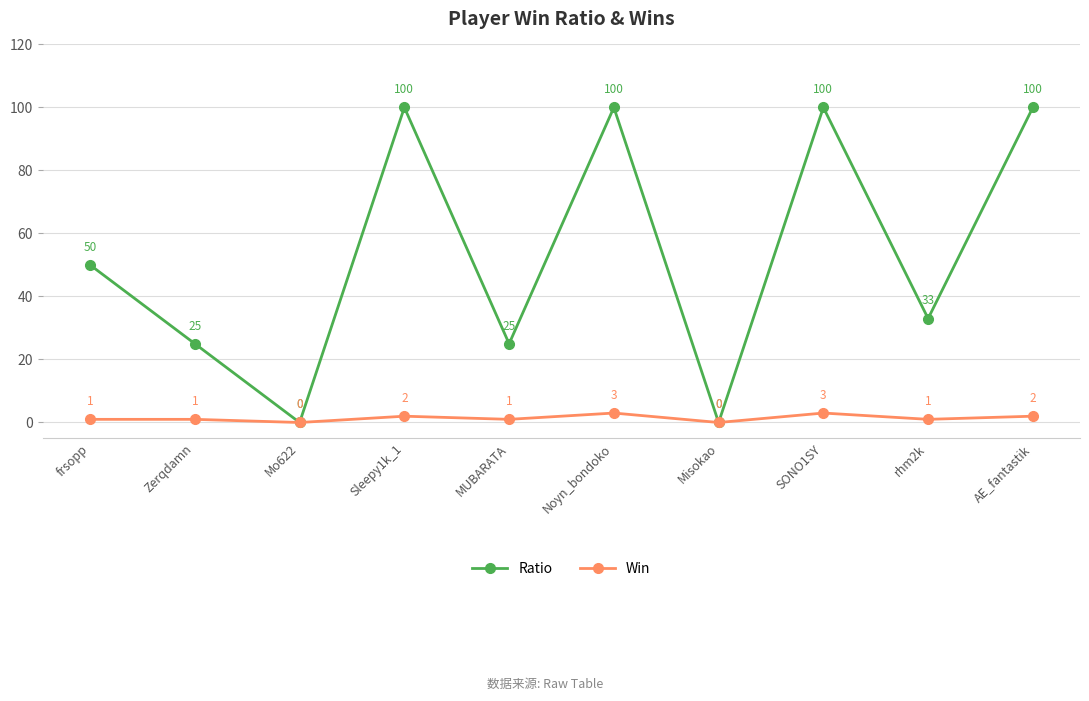

Reading left to right, transcribe all the data shown in this chart.

Ratio: 50	25	0	100	25	100	0	100	33	100
Win: 1	1	0	2	1	3	0	3	1	2